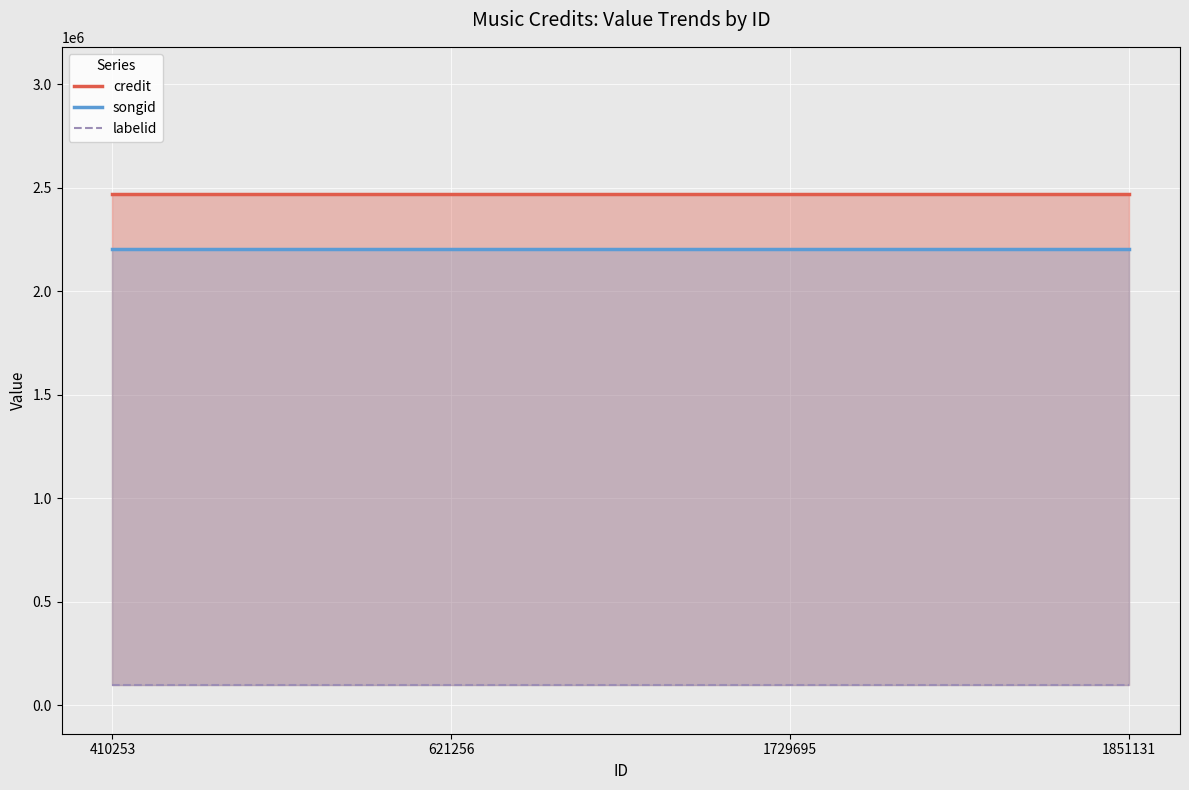

At 621256, list the series in order from largest to smallest.

credit, songid, labelid